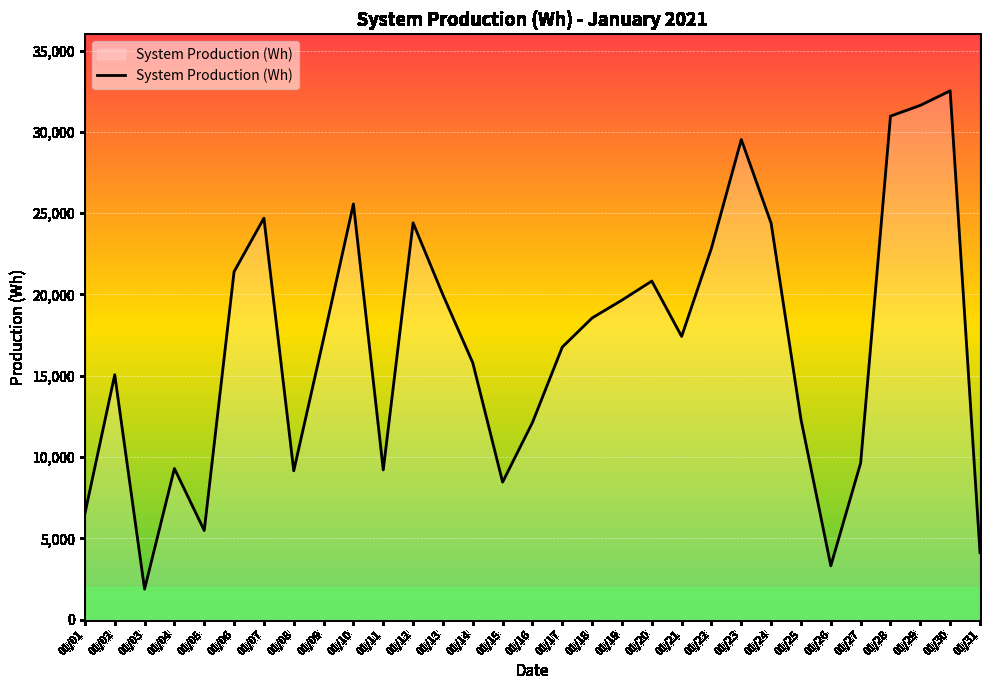

What is the greatest value displayed?

32522